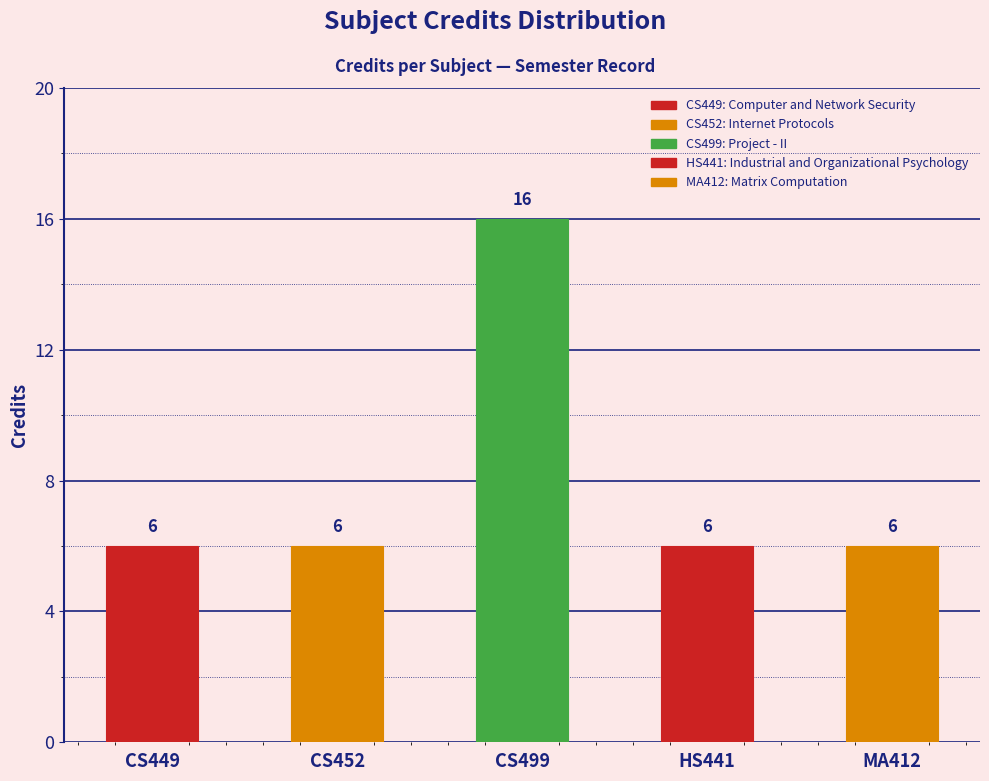

Reading left to right, what are all the values shown in this chart?

CS449=6	CS452=6	CS499=16	HS441=6	MA412=6